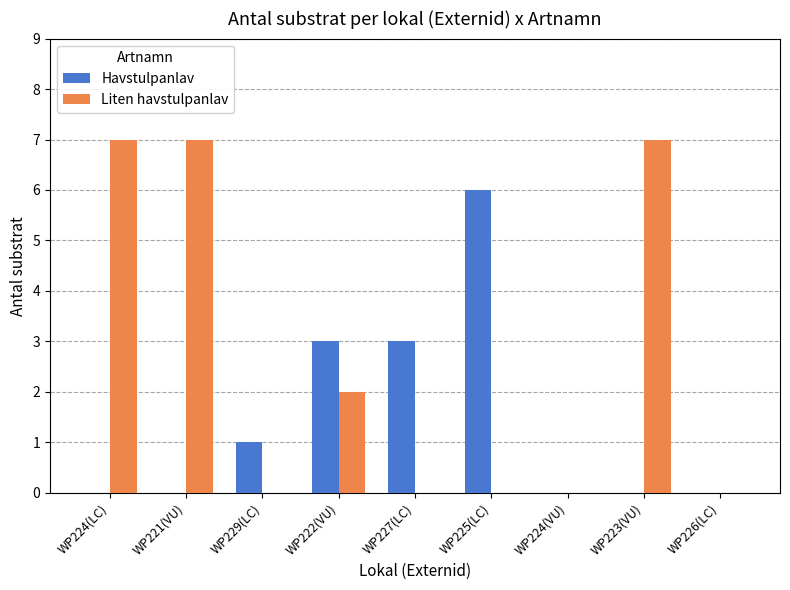

The Havstulpanlav series shows 6 at WP225(LC). True or false?

True